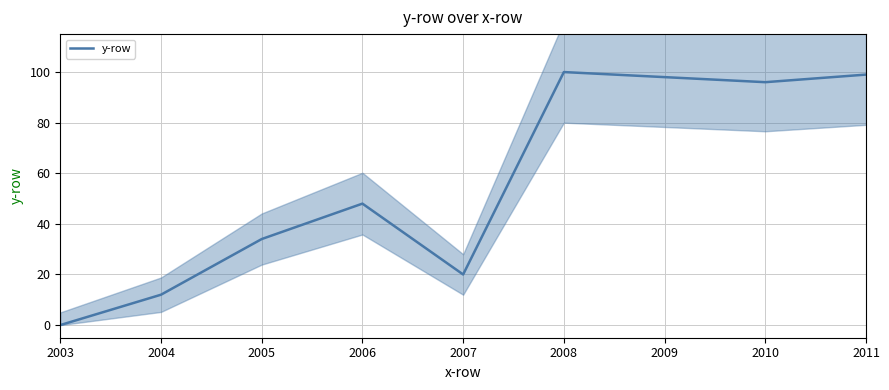

List the labels in order of value, largest first.

2008, 2011, 2009, 2010, 2006, 2005, 2007, 2004, 2003